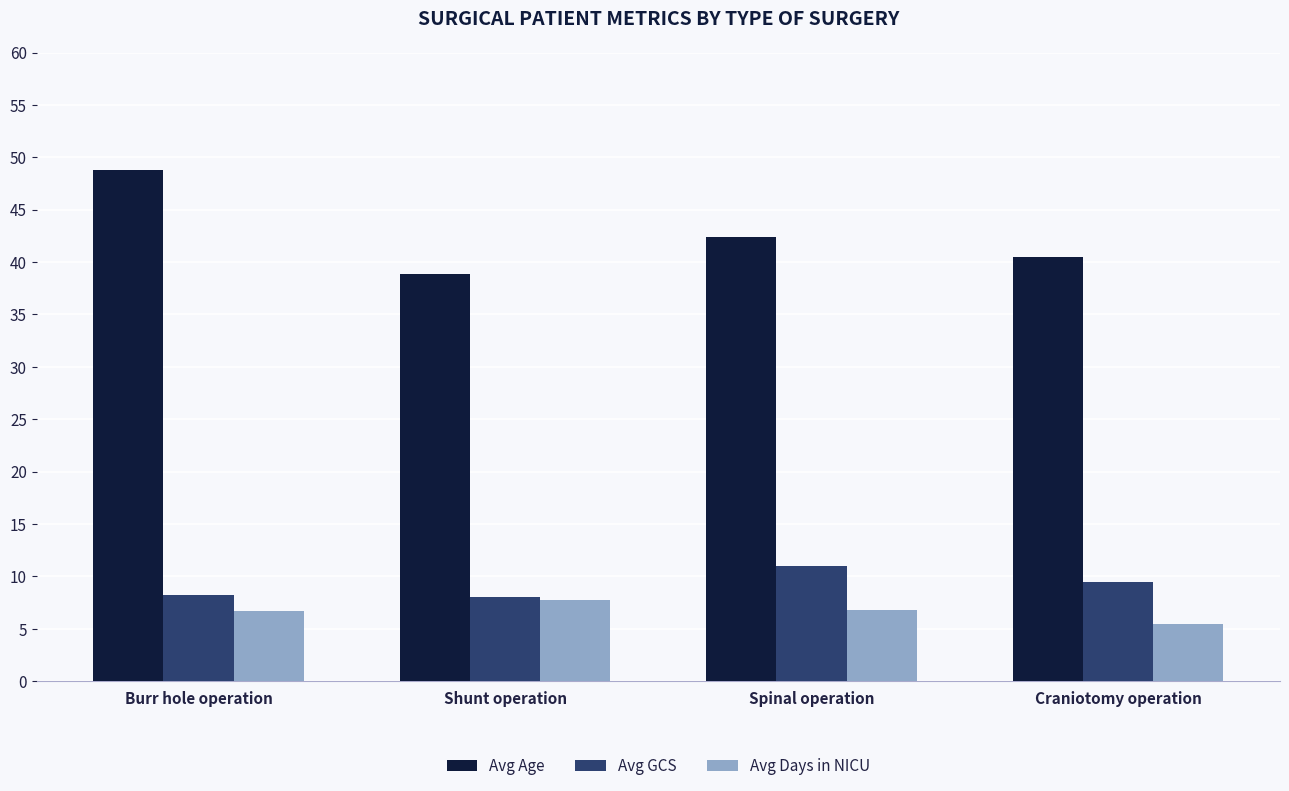

What are all the series names shown in the legend?

Avg Age, Avg GCS, Avg Days in NICU